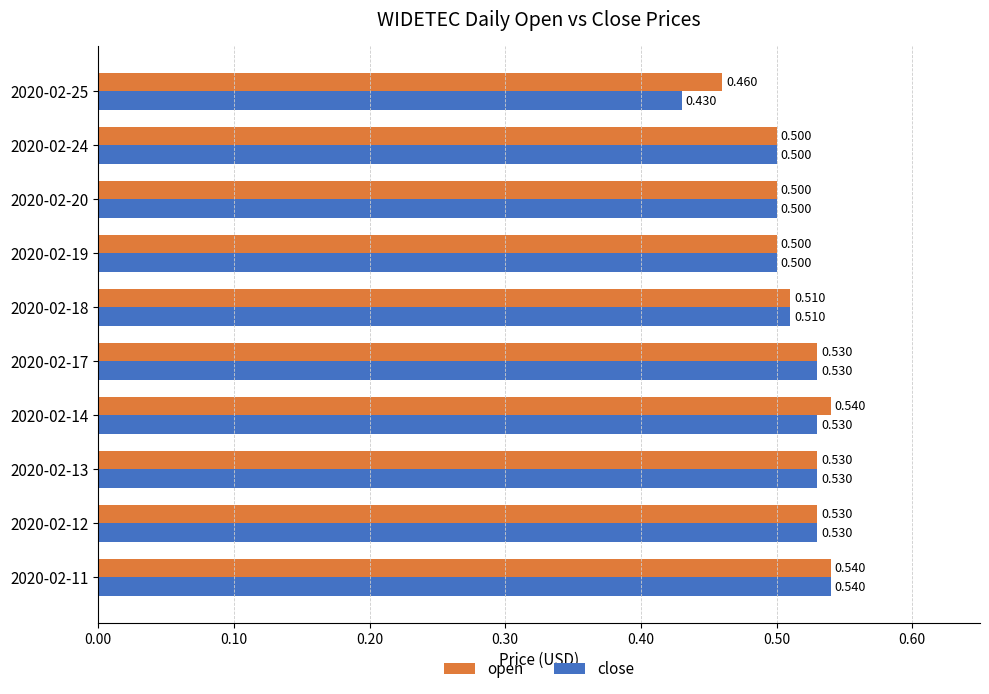

Which series has the largest range (max minus min)?

close